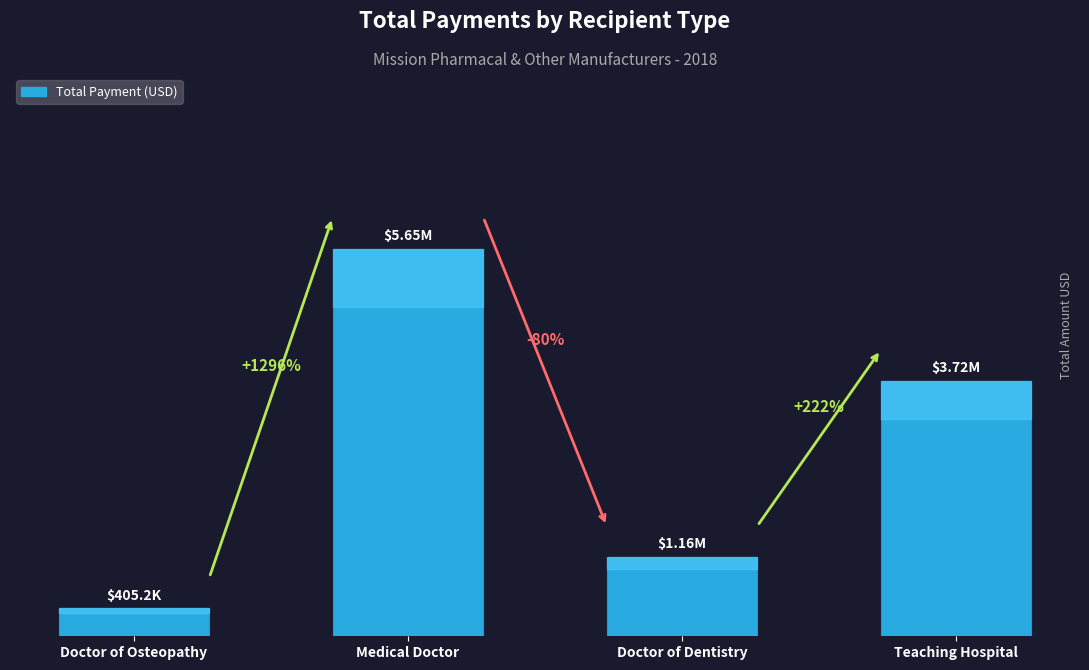

Does the chart contain any negative values?

No